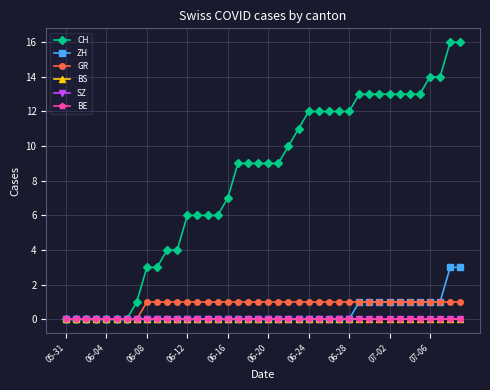

Is this an area chart (filled region under the line)?

No